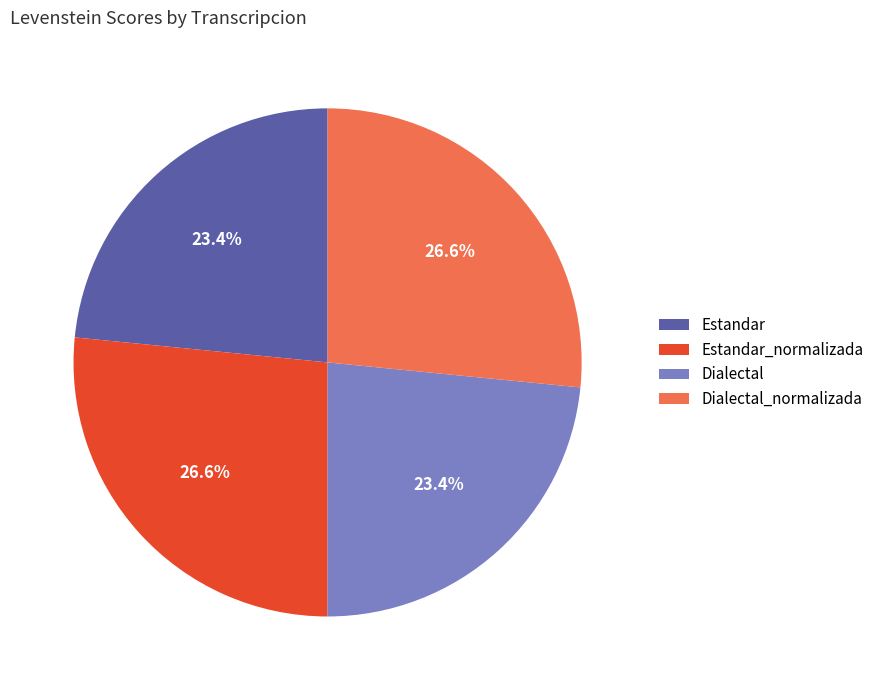

Is it true that Dialectal_normalizada is 27% of the pie?

True